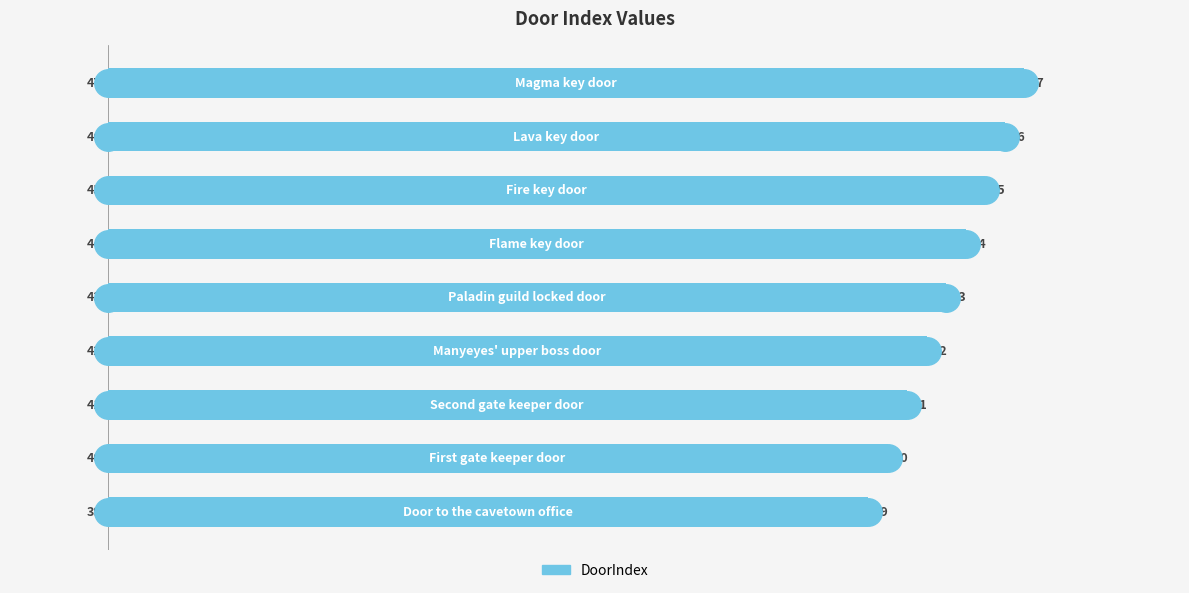

Count the values in the range 41 to 45.

5